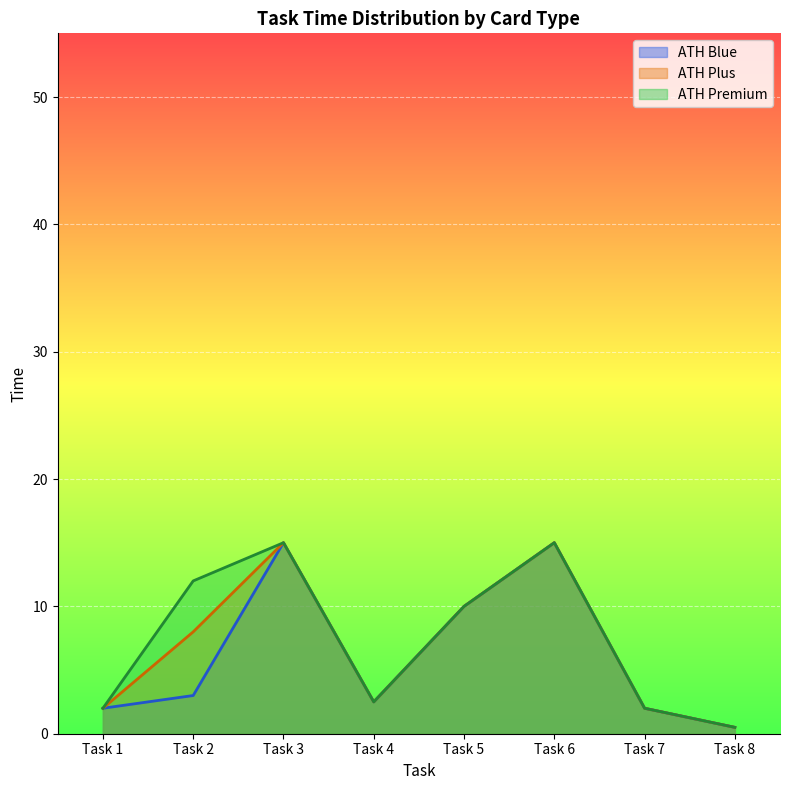

How many lines are shown in the chart?

3